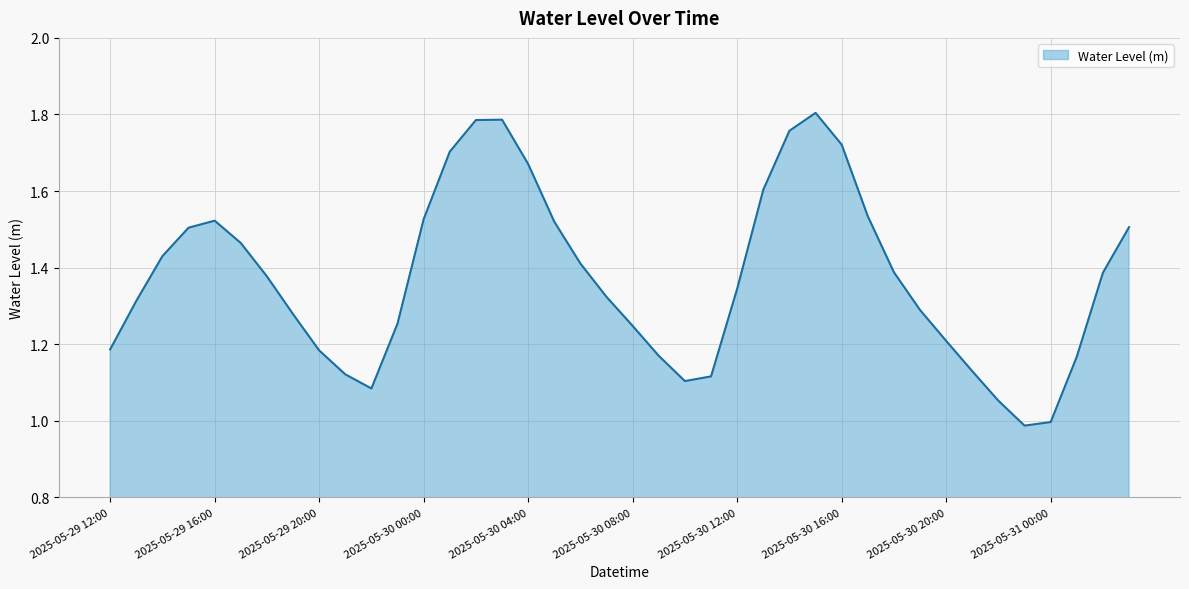

What is the difference between the maximum and minimum values?

0.8